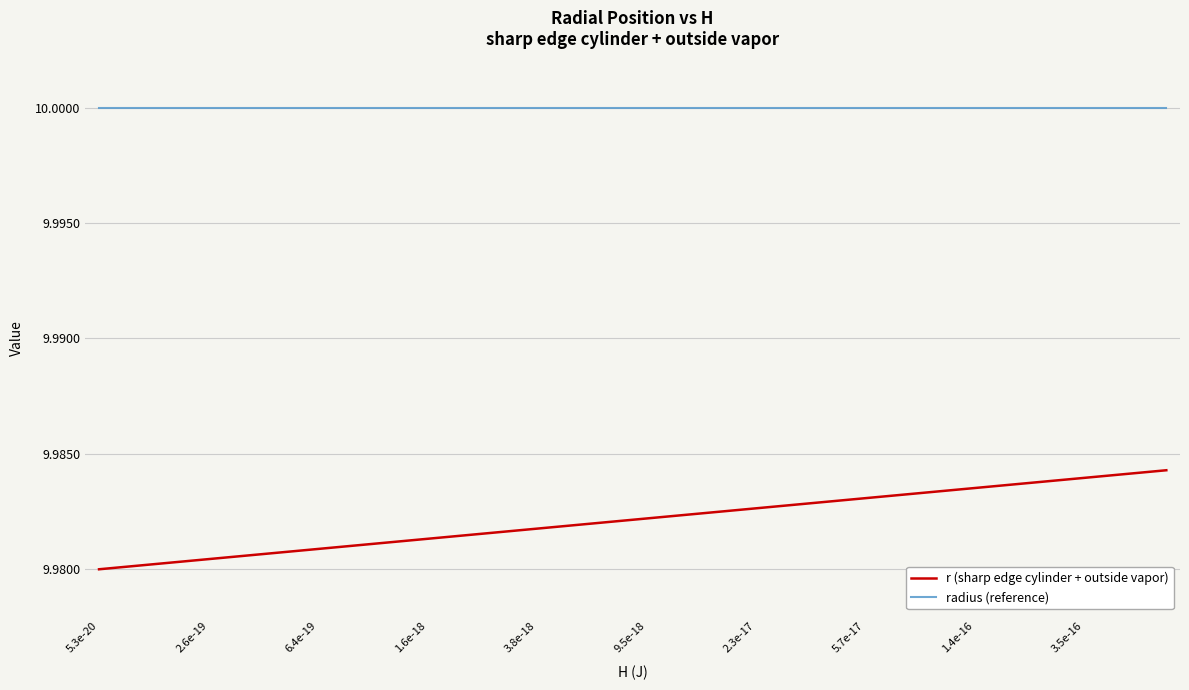

Does the chart have visible grid lines?

Yes